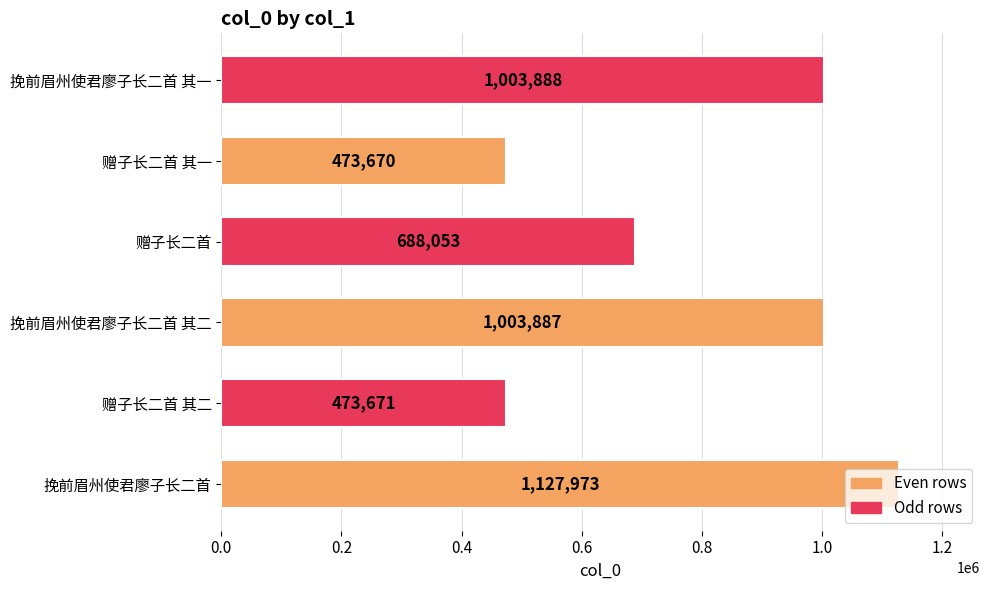

Rank the categories by value from highest to lowest.

挽前眉州使君廖子长二首, 挽前眉州使君廖子长二首 其一, 挽前眉州使君廖子长二首 其二, 赠子长二首, 赠子长二首 其二, 赠子长二首 其一